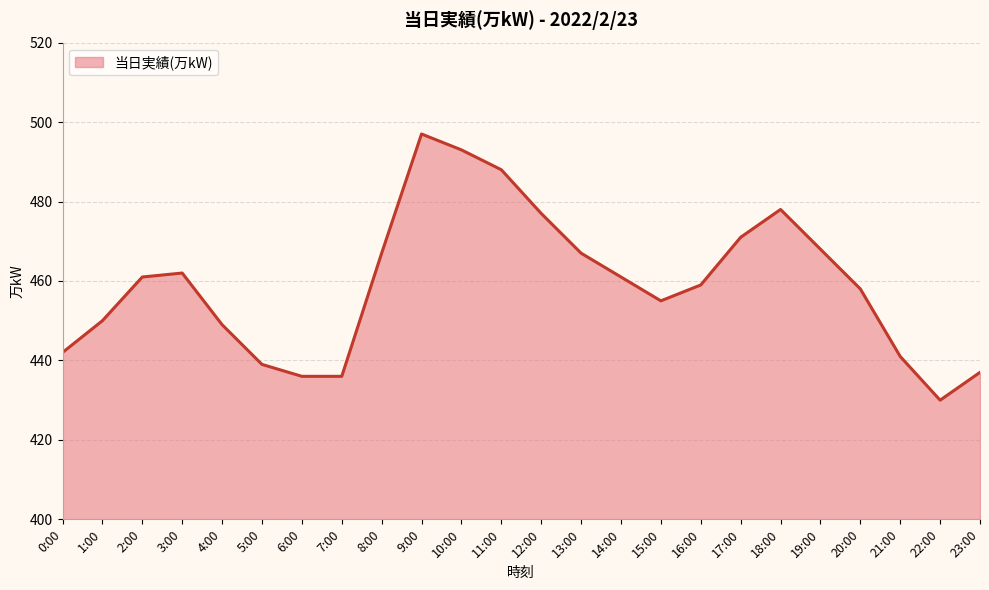

How many categories are shown in the chart?

24